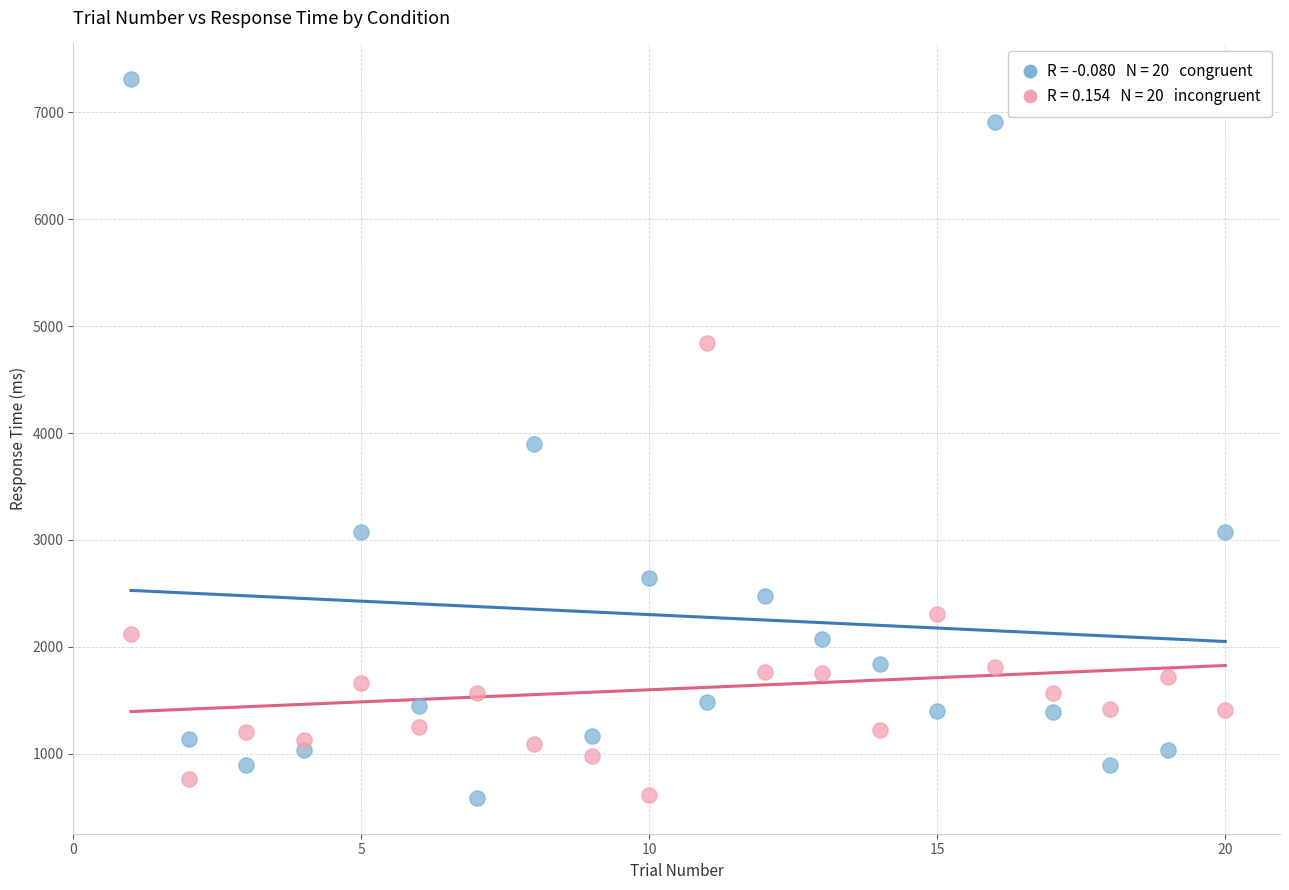

Across all data points, what is the range of X values (max minus min)?

19